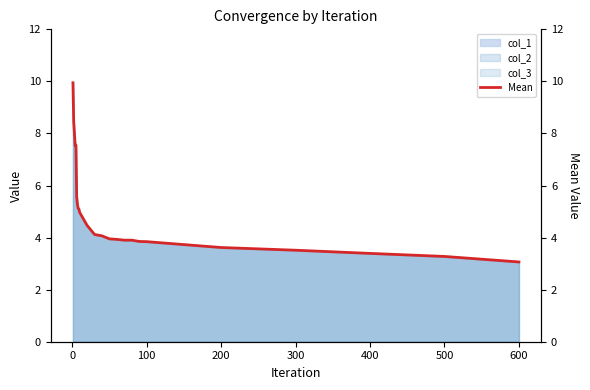

What is the minimum value for col_1?

3.1